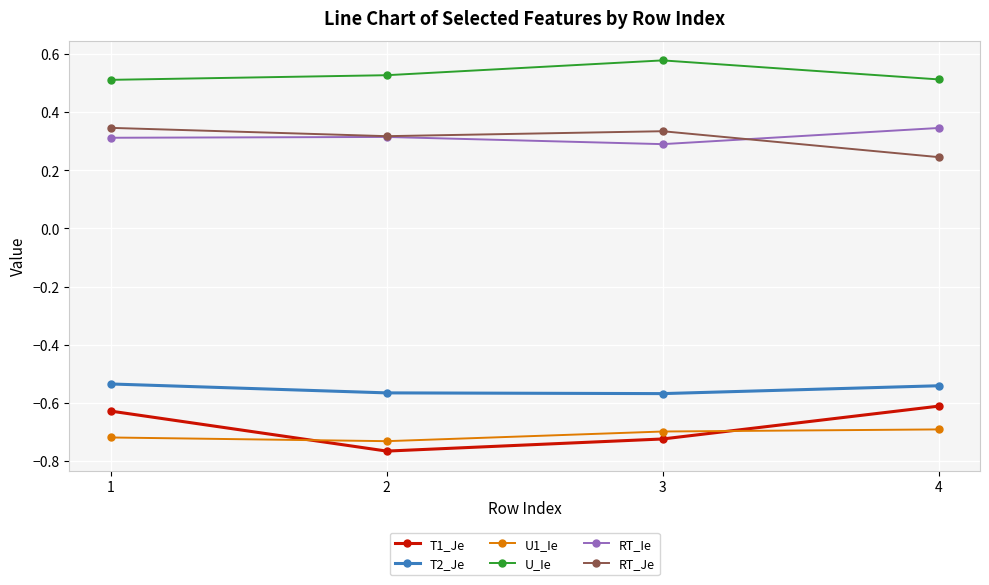

The RT_Je series shows 0.4 at 4. True or false?

False